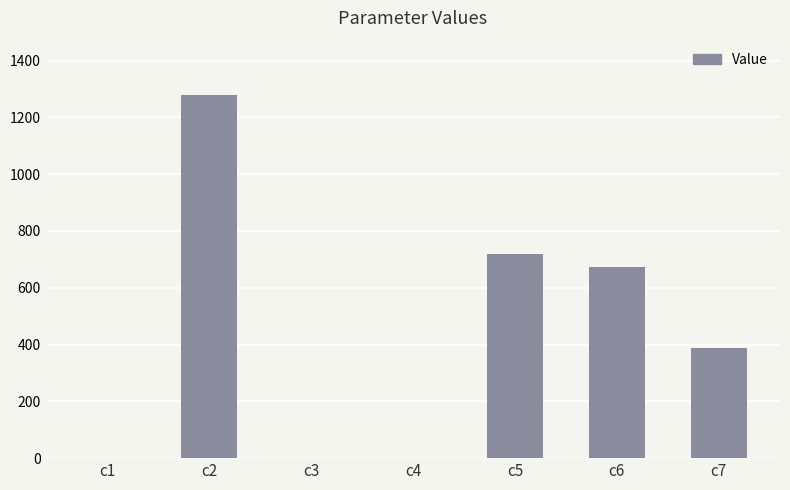

Which label corresponds to the largest value in the chart?

c2